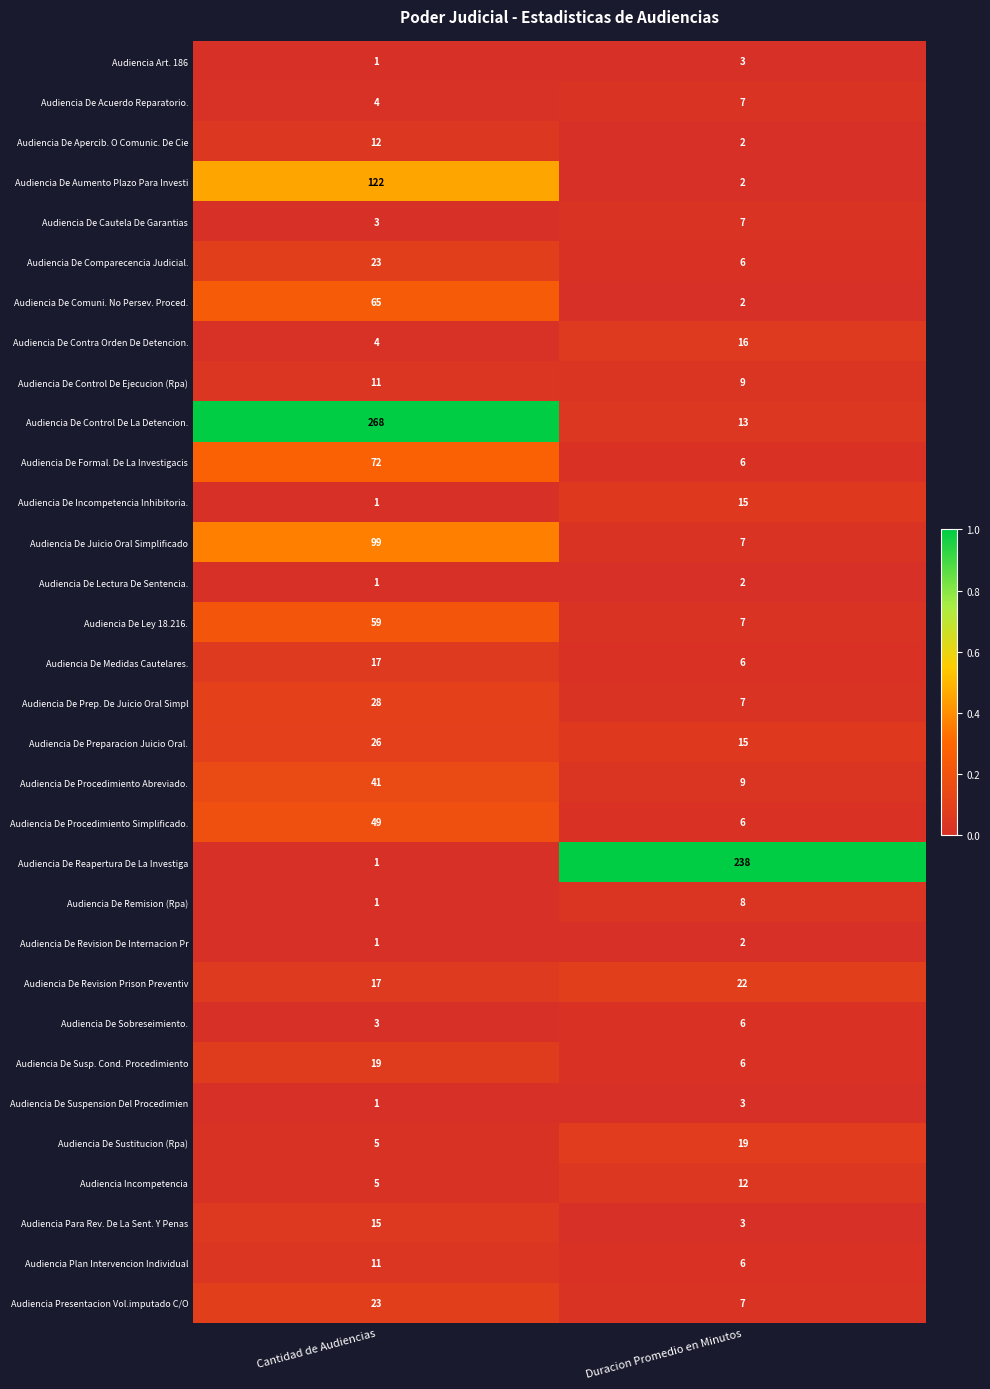

The value of Audiencia De Sobreseimiento. at Duracion Promedio en Minutos is 6. True or false?

True